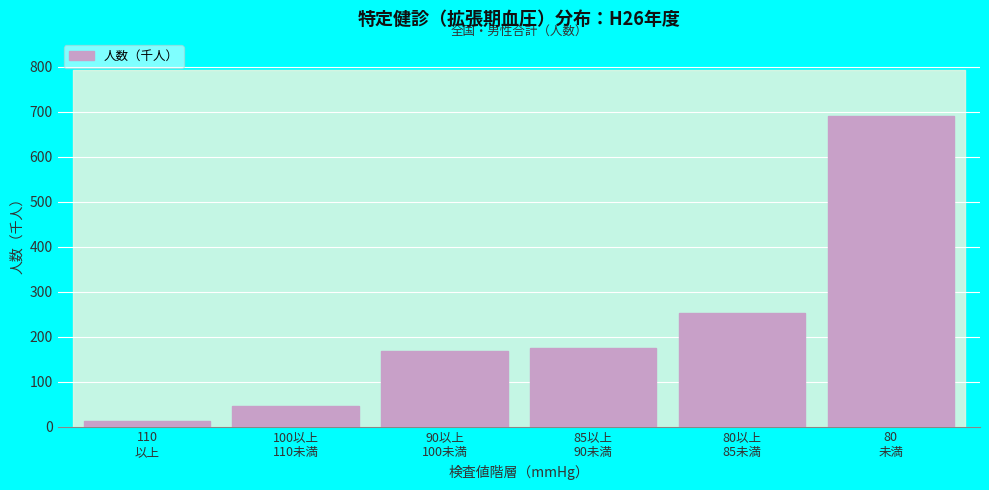

Reading right to left, transcribe all the data shown in this chart.

689.4	251.4	174.0	169.0	44.7	12.4